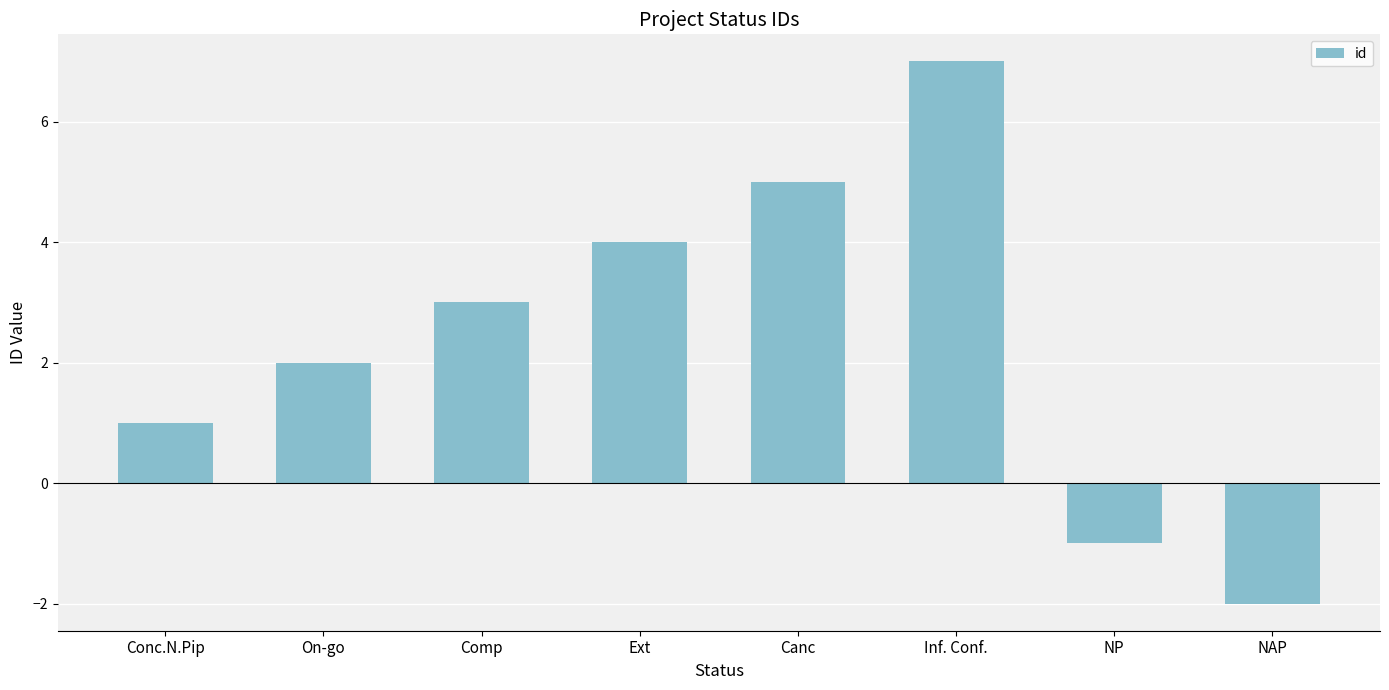

Is it true that the value at On-go is 2?

True